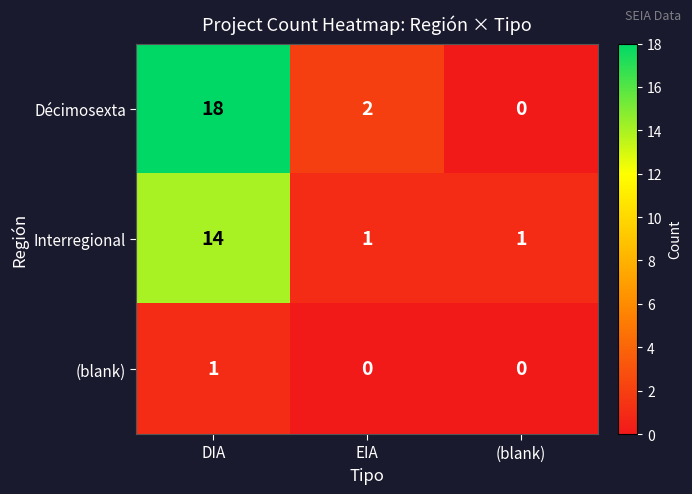

True or false: (blank) has a value of 1 at EIA.

False